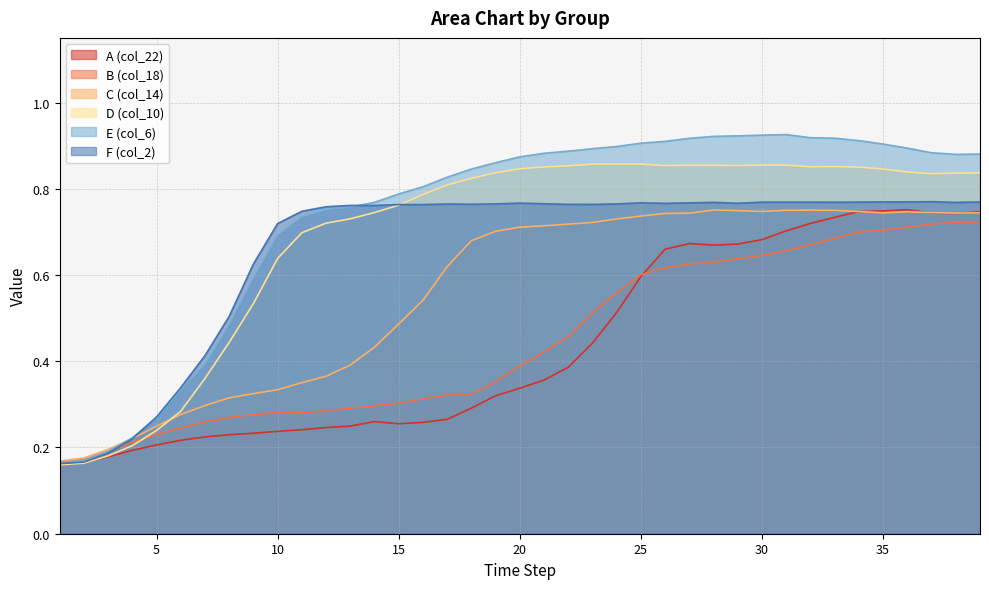

What is the average value of the E (col_6) series?

0.7